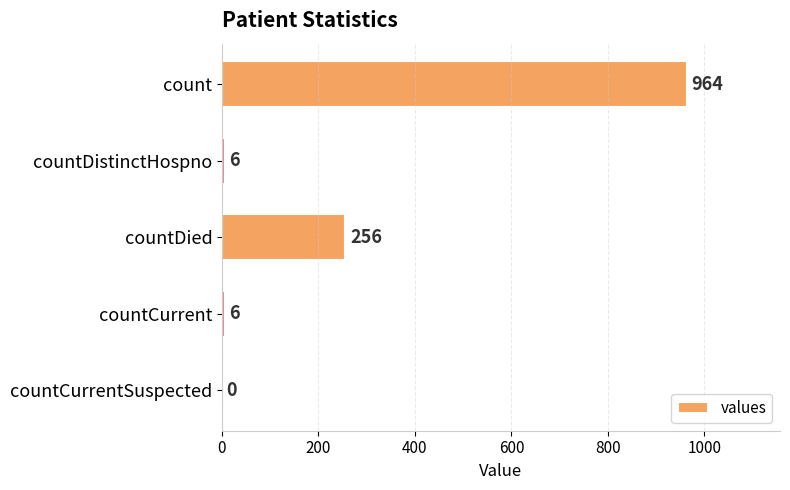

How many positive values are there?

4